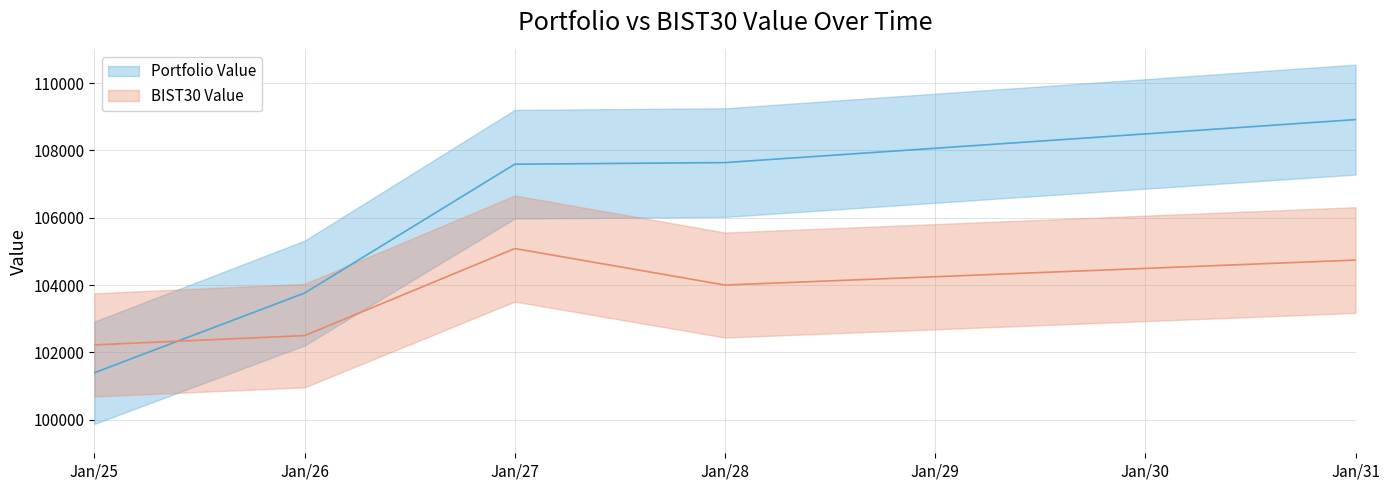

The value of Portfolio Value at Jan/28 is 173595.2. True or false?

False